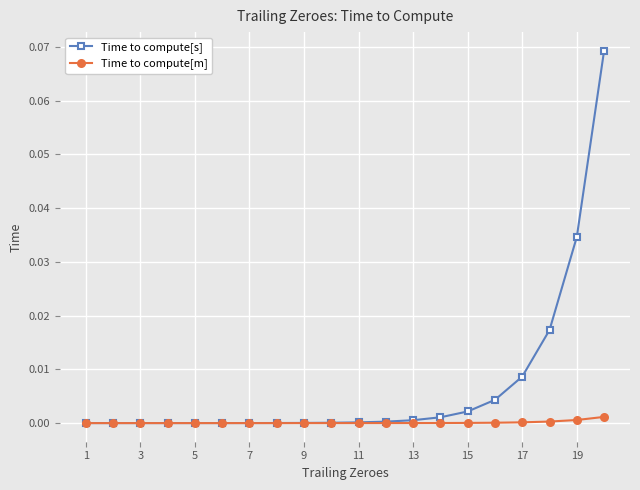

Which series has the widest spread of values?

Time to compute[s]